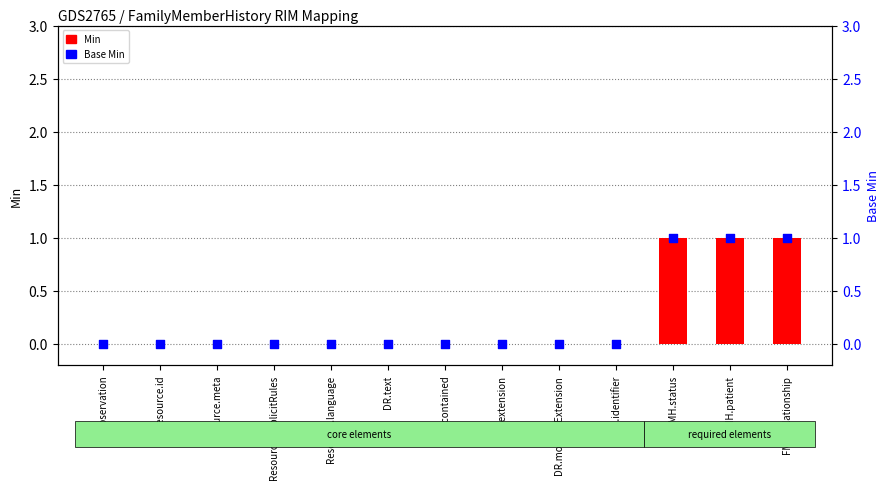

Which series has the widest spread of Y values?

Min